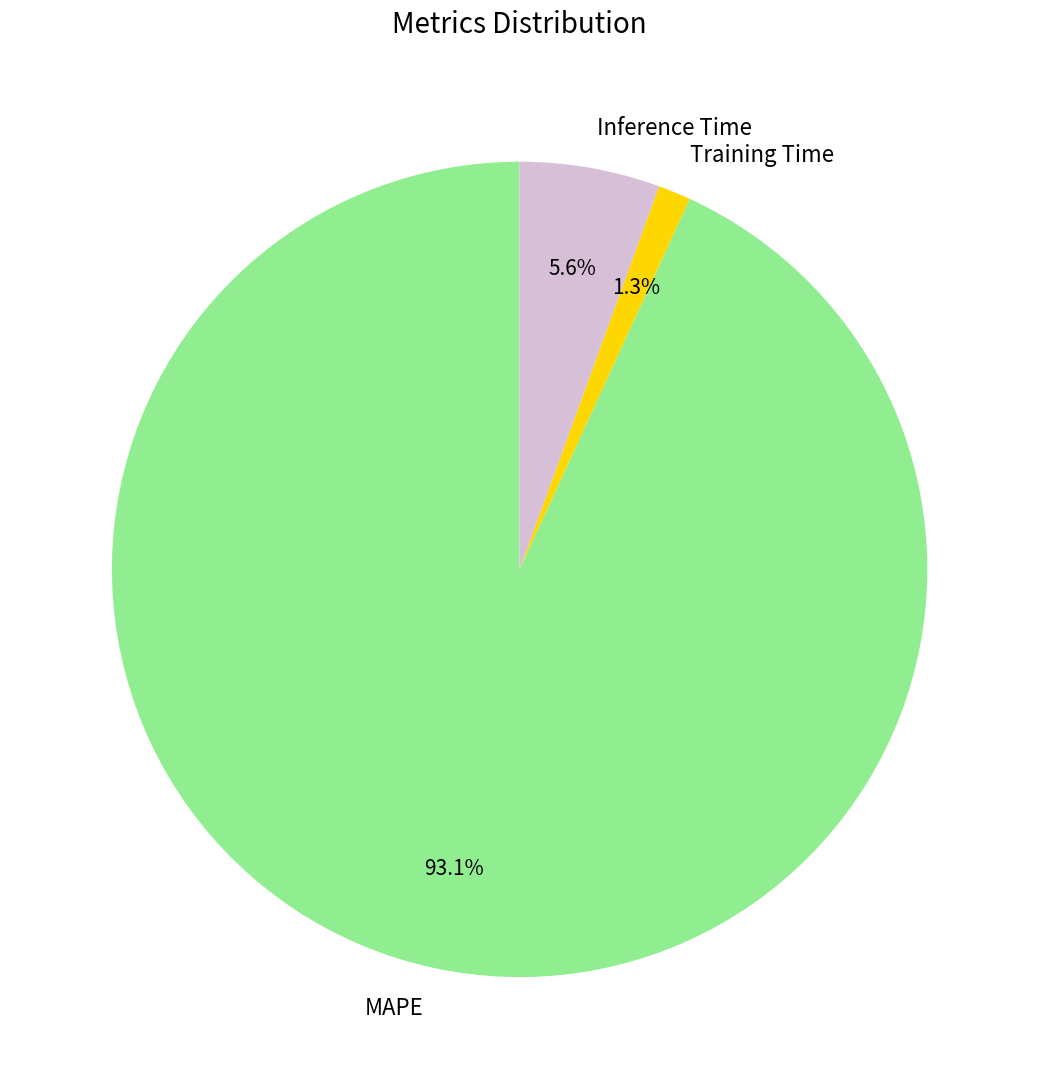

Is there a majority slice in this chart?

Yes